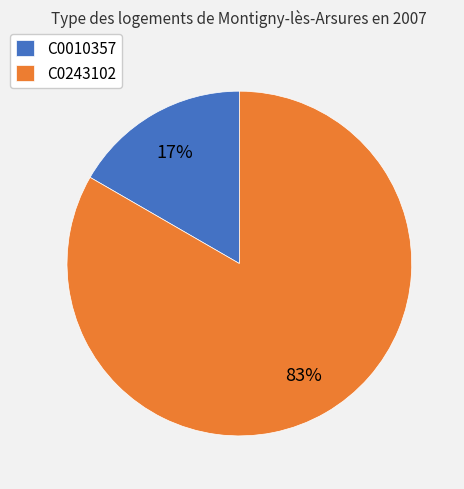

What is the smallest slice in the pie chart?

C0010357